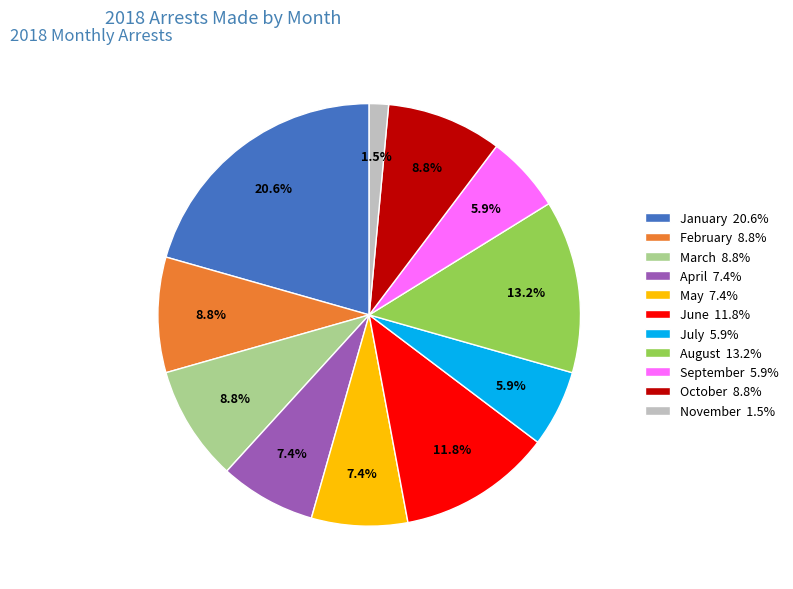

Approximately how many times larger is the value at June 11.8% compared to July 5.9%?

2.0